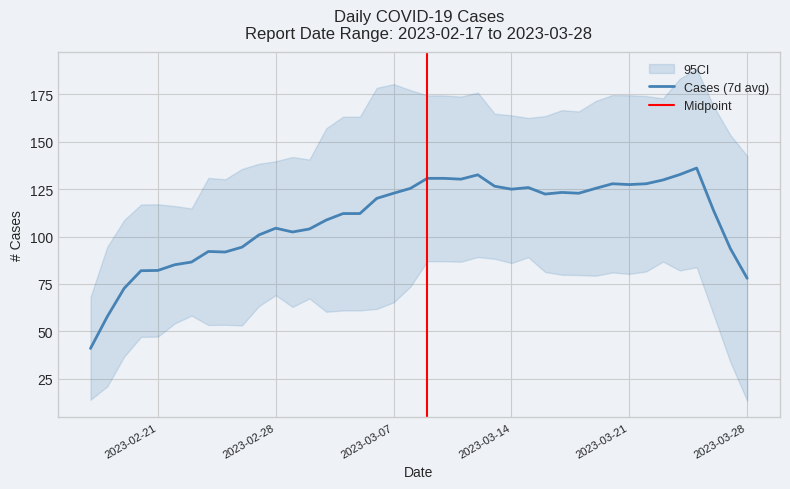

True or false: Cases (7d avg) has a value of 82.1 at 2023-02-21.

True